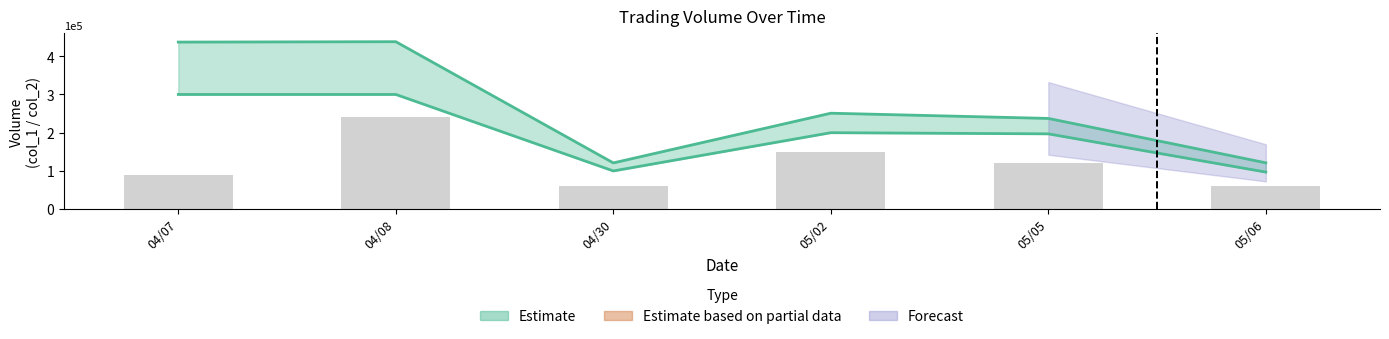

How many bars are there in total?

6